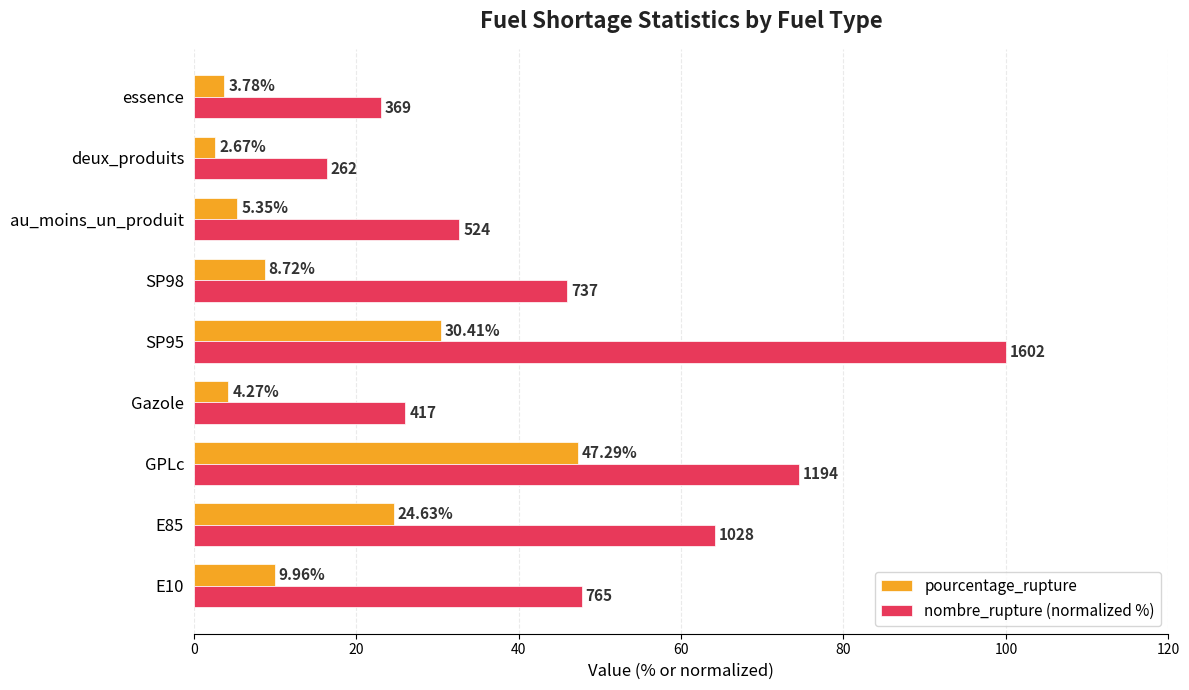

What is the sum of all nombre_rupture (normalized %) values?

430.6